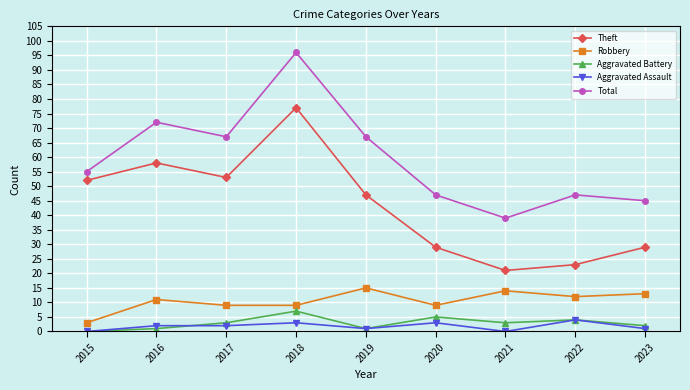

Reading right to left, extract all data points from this chart.

Theft: 29	23	21	29	47	77	53	58	52
Robbery: 13	12	14	9	15	9	9	11	3
Aggravated Battery: 2	4	3	5	1	7	3	1	0
Aggravated Assault: 1	4	0	3	1	3	2	2	0
Total: 45	47	39	47	67	96	67	72	55